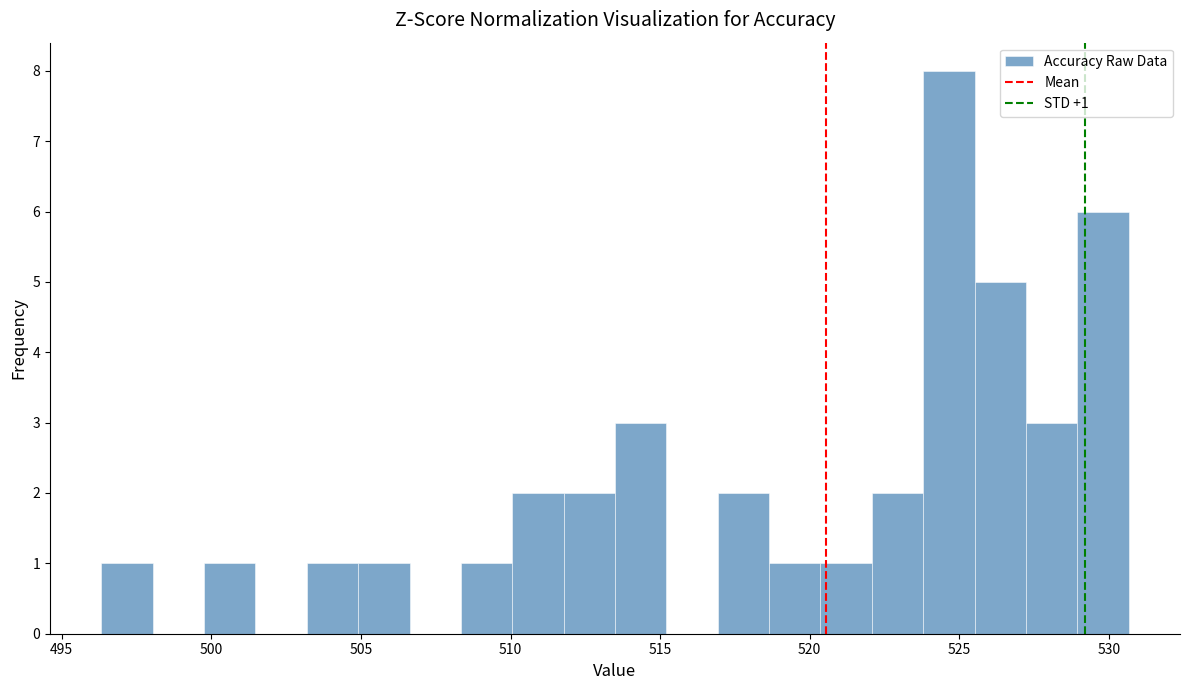

Around what value on the x-axis is the tallest bar? Give the approximate position of its centre, as read against the axis.

524.5